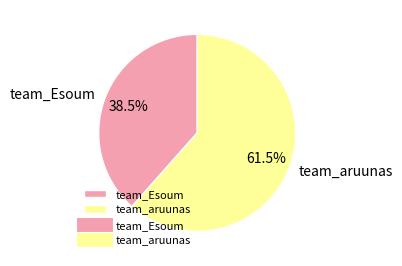

Which category has the biggest portion of the pie?

team_aruunas